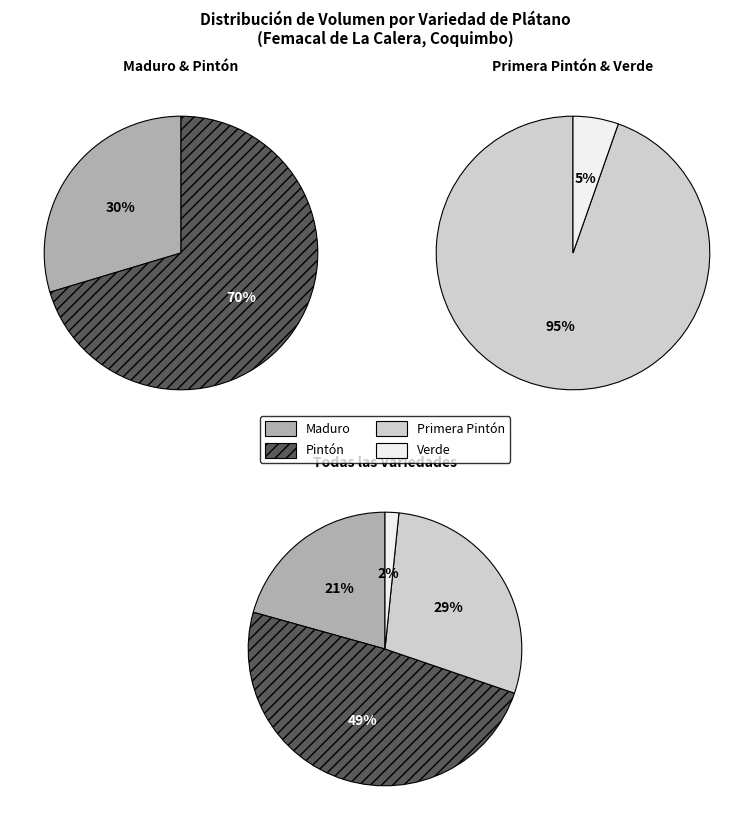

Rank the categories by value from highest to lowest.

Primera Pintón, Pintón, Maduro, Verde